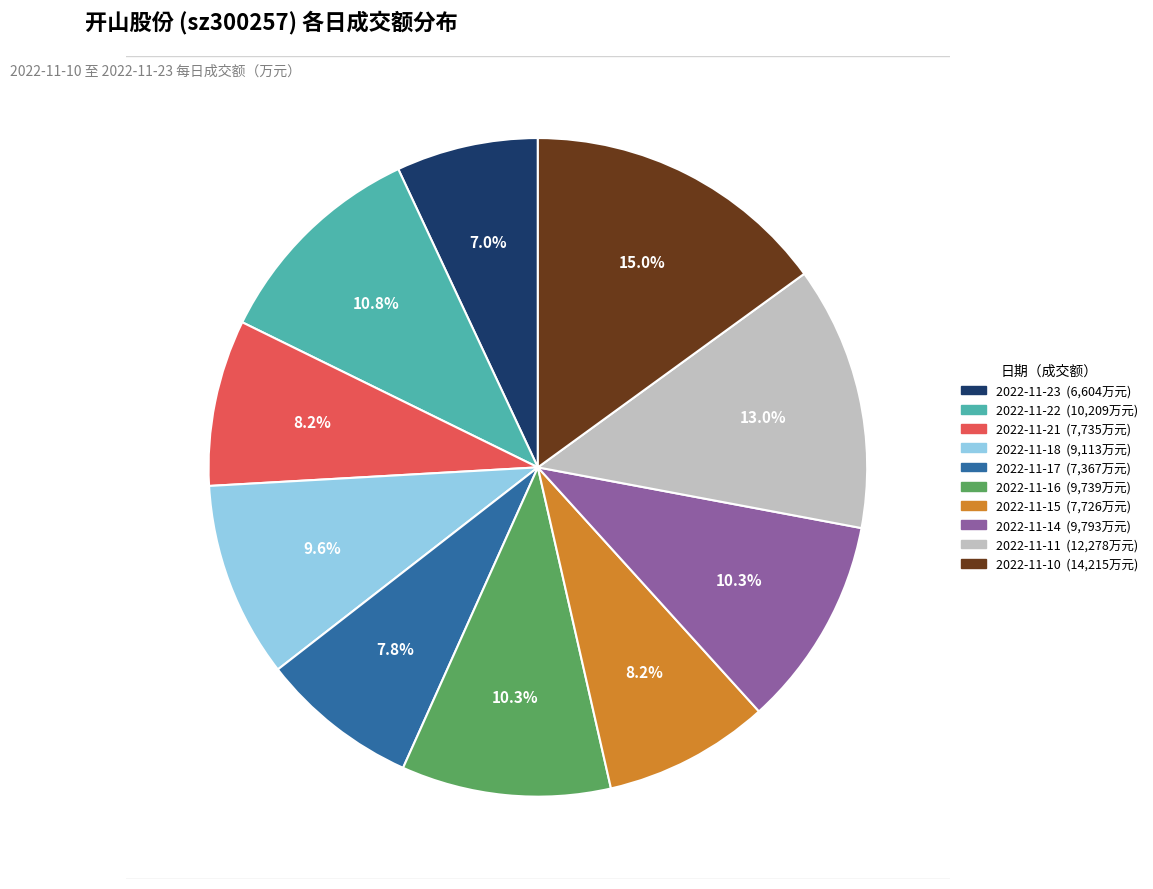

Which slice is the smallest?

2022-11-23